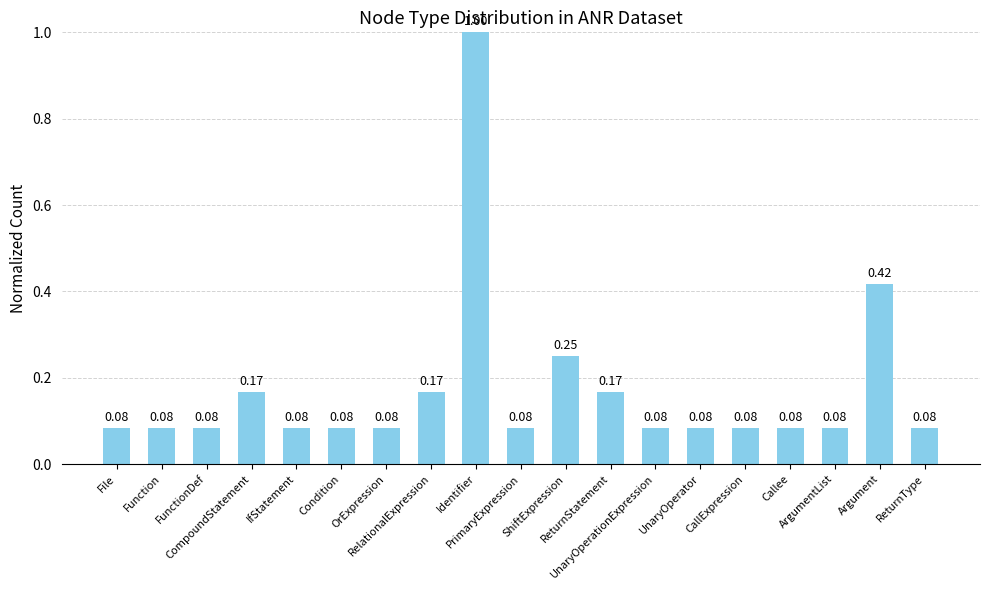

What is the difference between the maximum and minimum values?

0.9